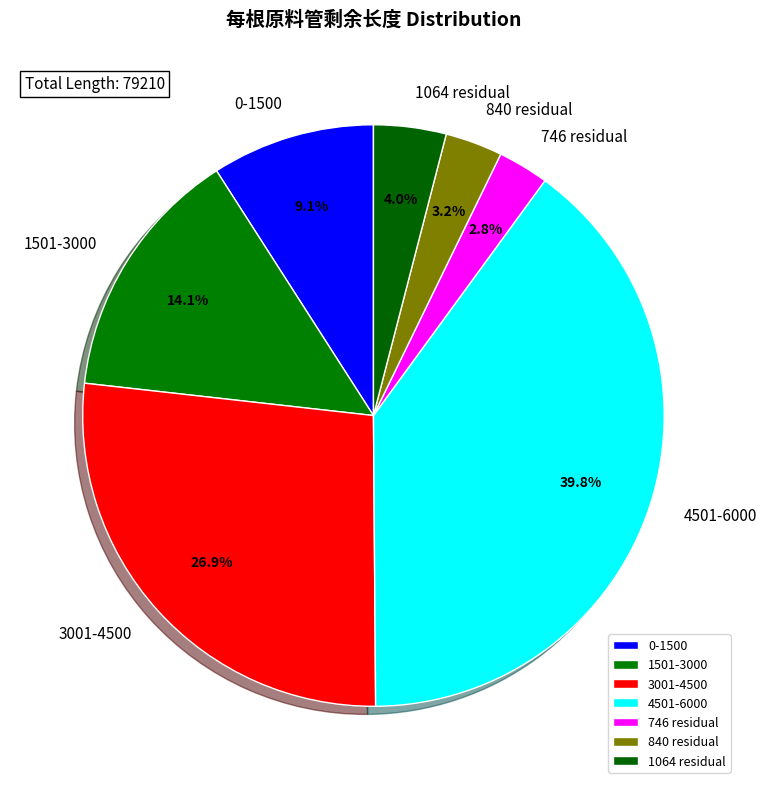

Is there any slice that represents more than half of the pie?

No